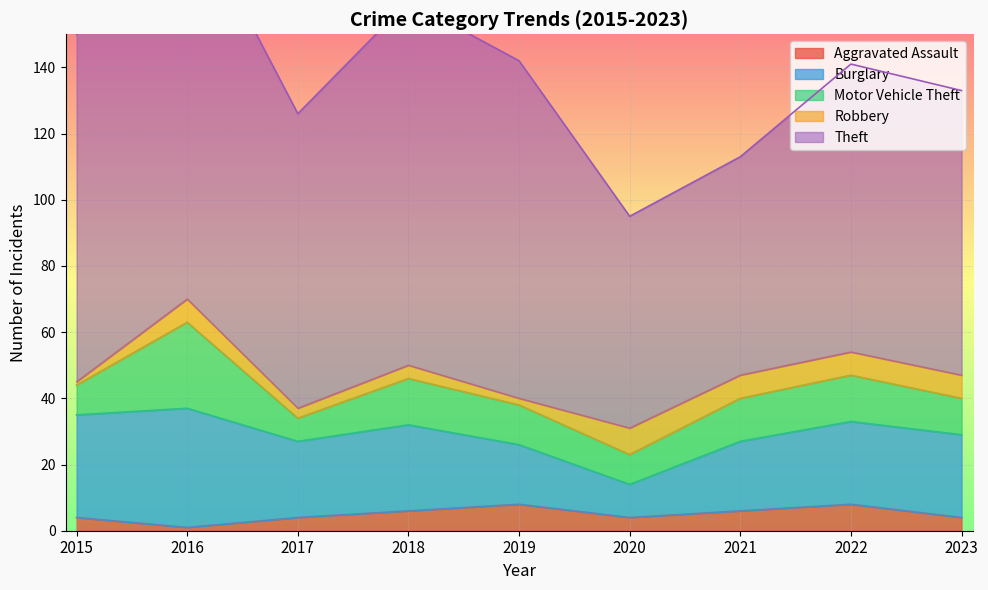

Reading left to right, transcribe all the data shown in this chart.

Aggravated Assault: 4	1	4	6	8	4	6	8	4
Burglary: 31	36	23	26	18	10	21	25	25
Motor Vehicle Theft: 9	26	7	14	12	9	13	14	11
Robbery: 1	7	3	4	2	8	7	7	7
Theft: 105	120	89	110	102	64	66	87	86